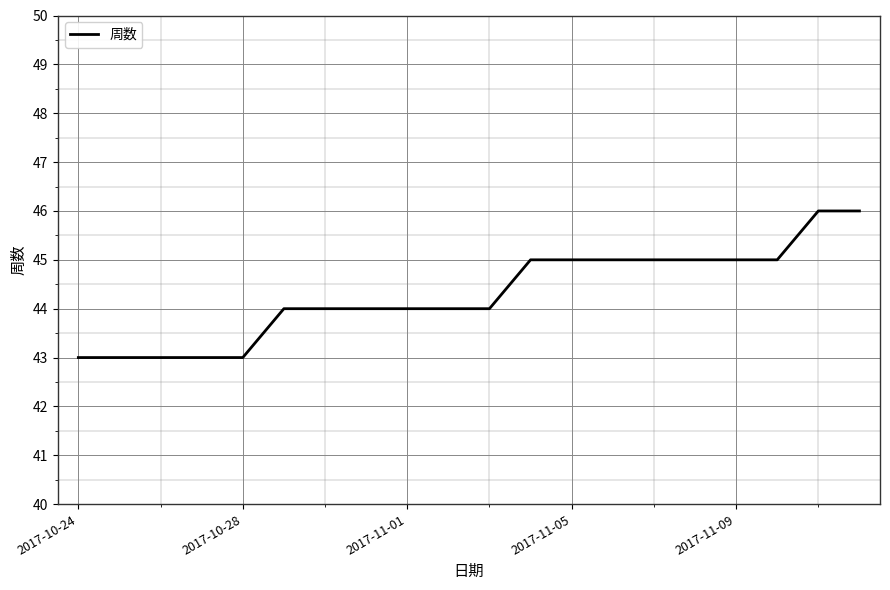

What is the greatest value displayed?

46